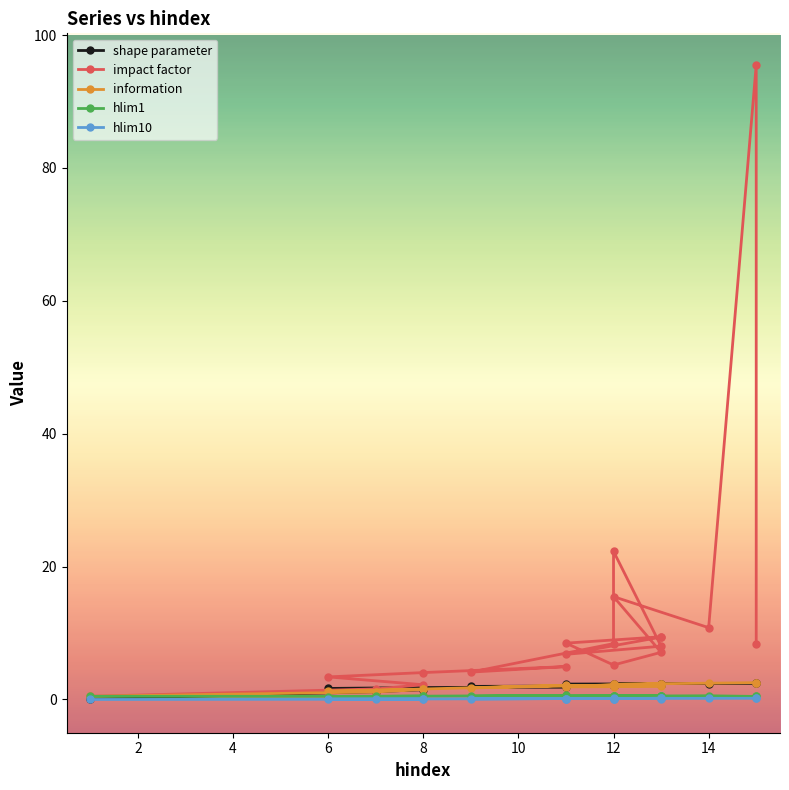

In hlim10, how many points are lower than both neighbors (excluding endpoints)?

5